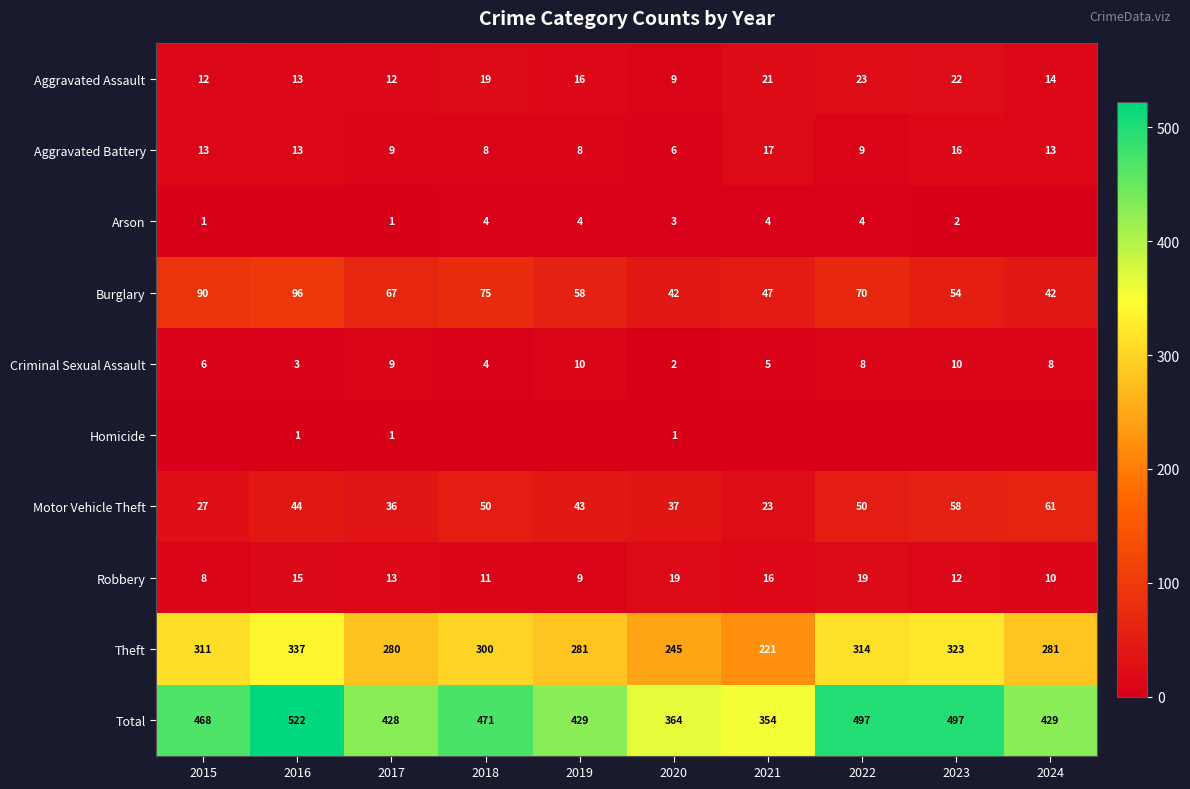

What is the sum of the Criminal Sexual Assault values at 2019 and 2016?

13